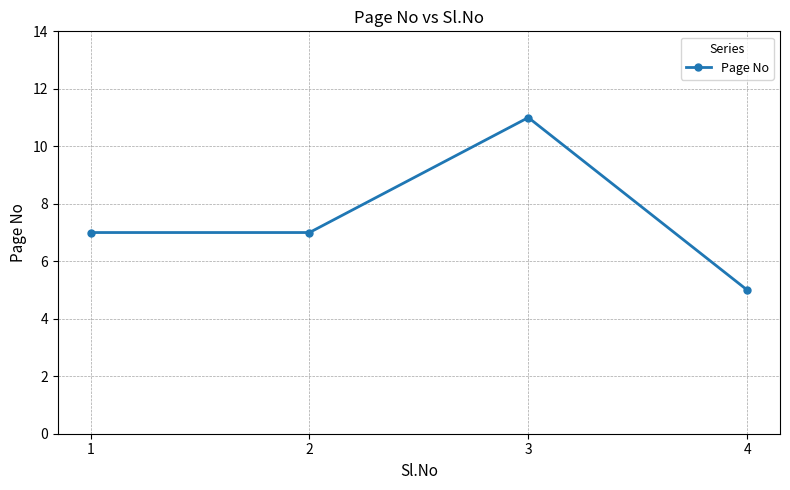

True or false: the data shows 11 at 2.

False